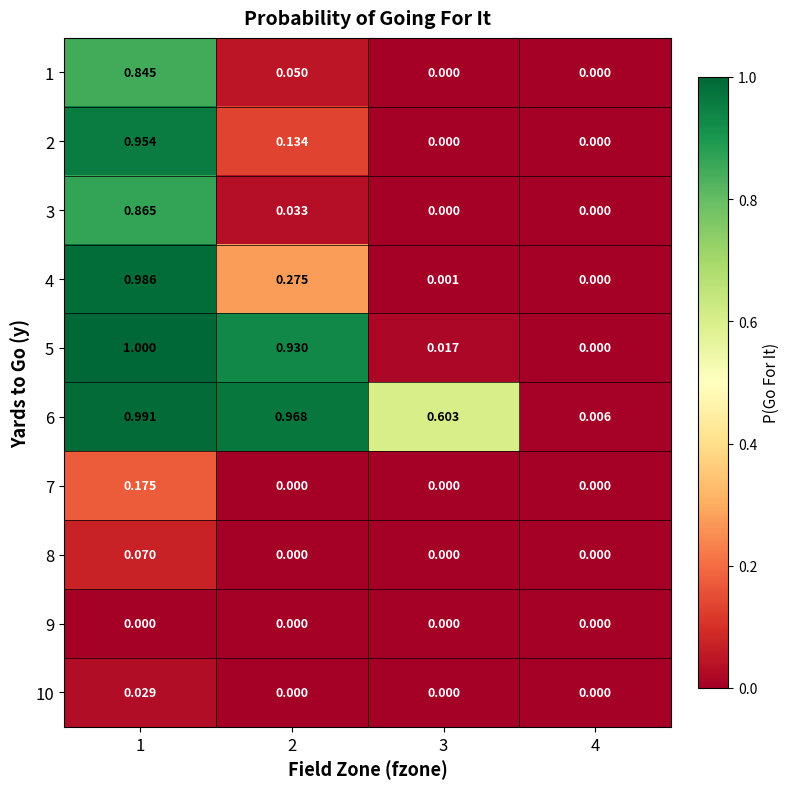

Is the value of 4 at 4 greater than the value of 5 at 1?

No